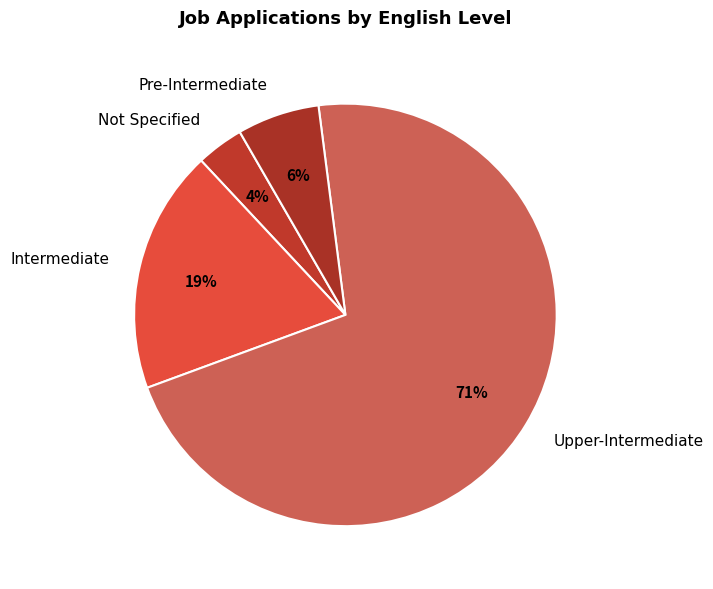

To the nearest percent, what portion does Upper-Intermediate represent?

71%